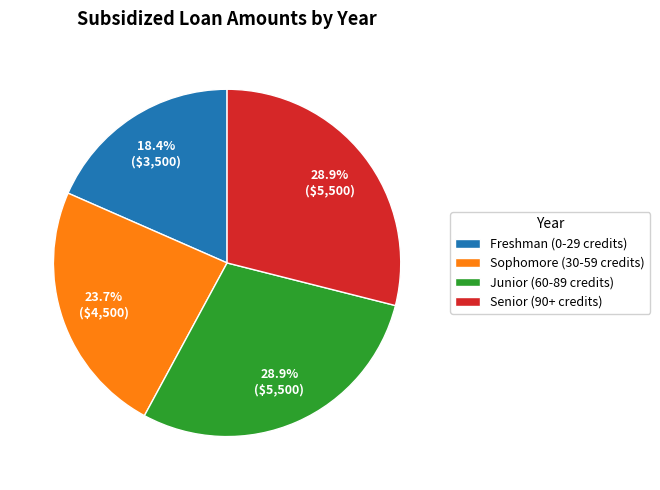

Which slice is the smallest?

Freshman (0-29 credits)